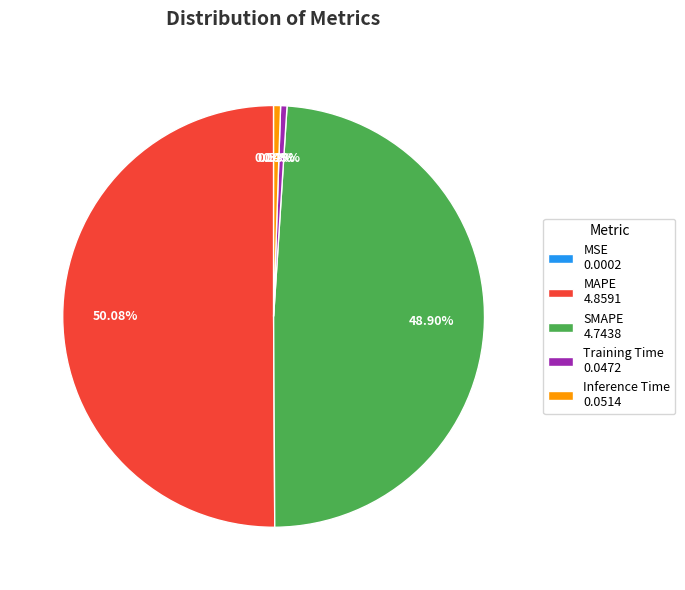

Between Training Time and MAPE, which is larger?

MAPE